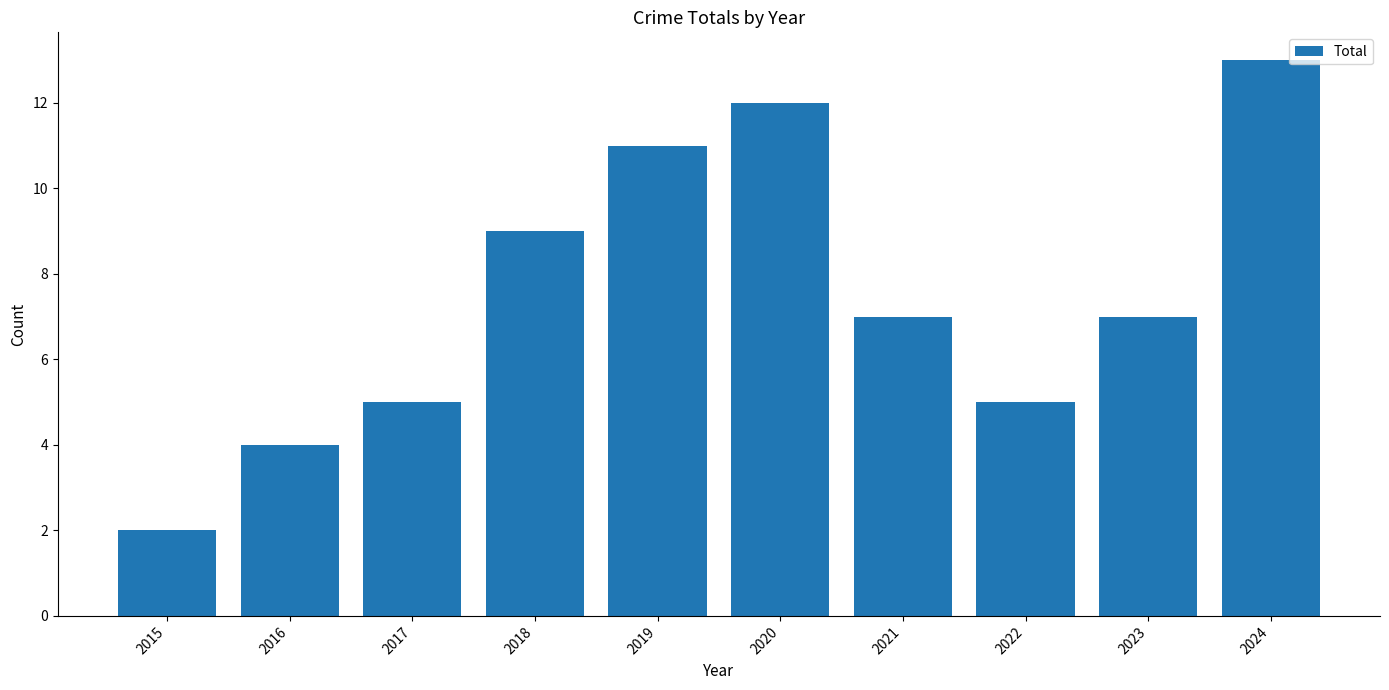

How many data points does each series have?

10